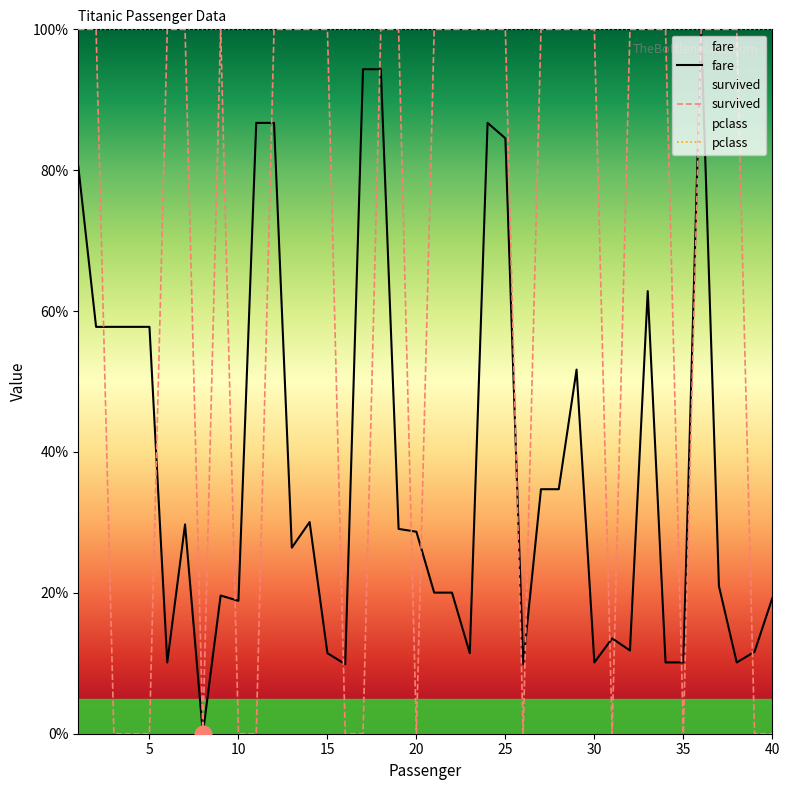

Where is fare nearest to the value 50?

29